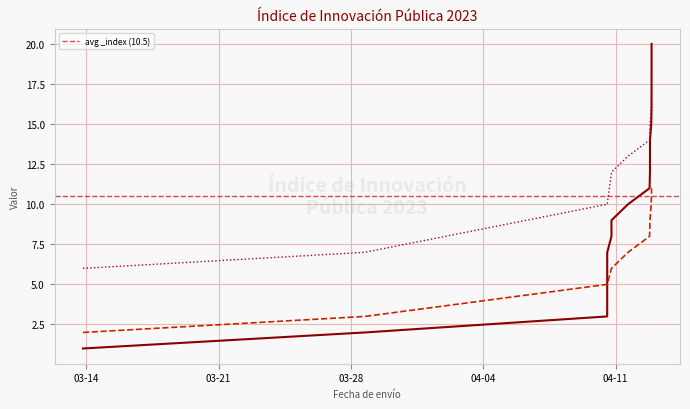

True or false: _index has more than 1 interior local peaks.

False